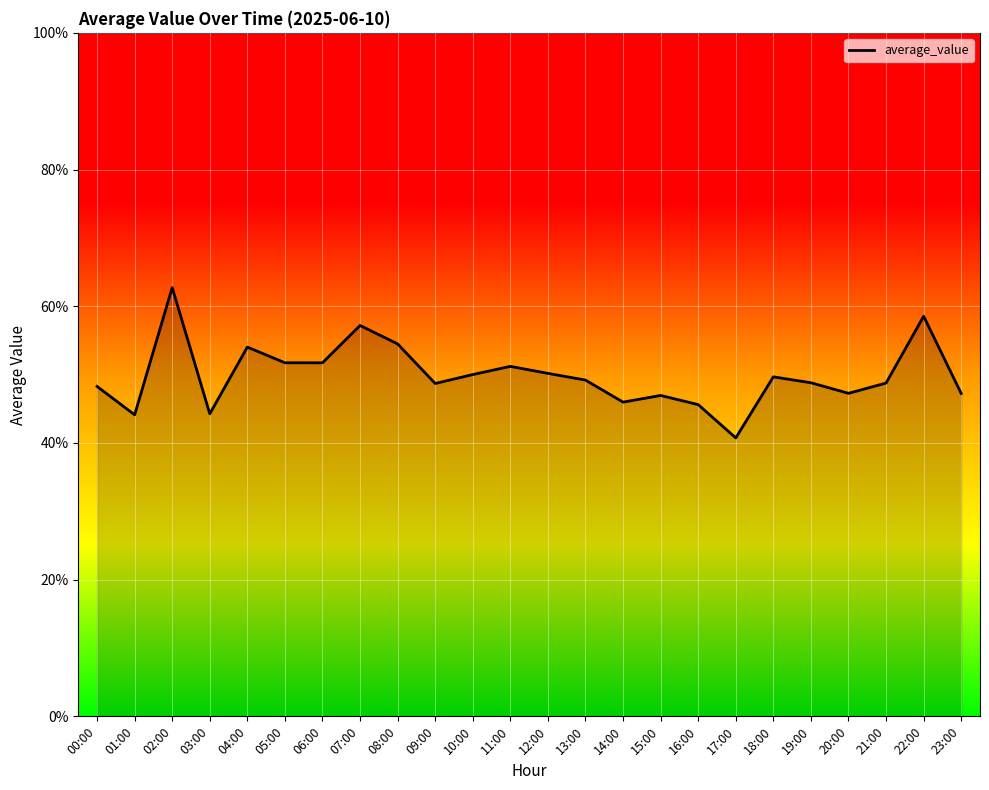

The value at 05:00 is 23.1. True or false?

False